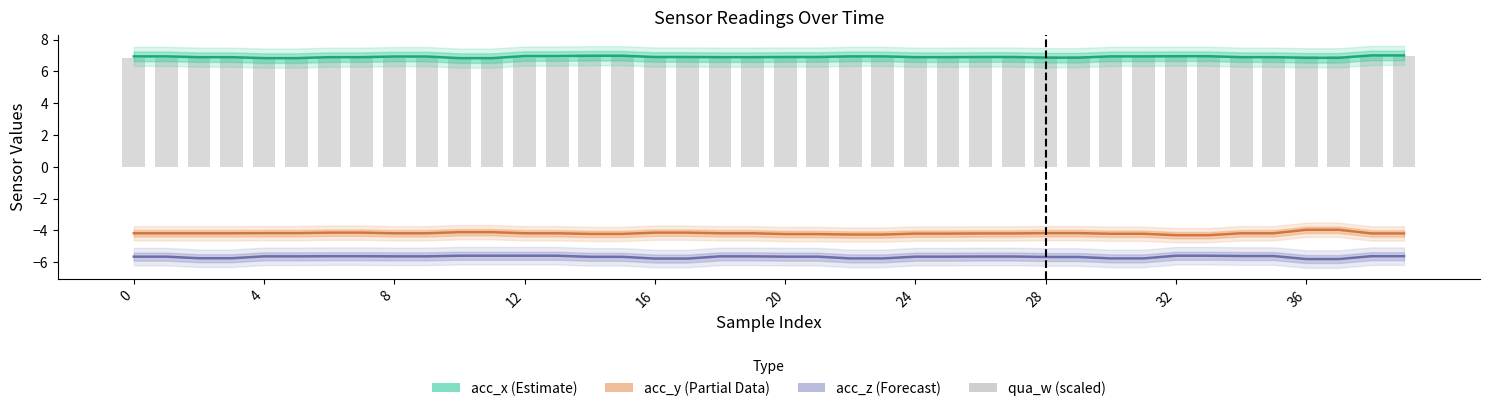

Which series changed the most between 17 and 29?

acc_z (Forecast)